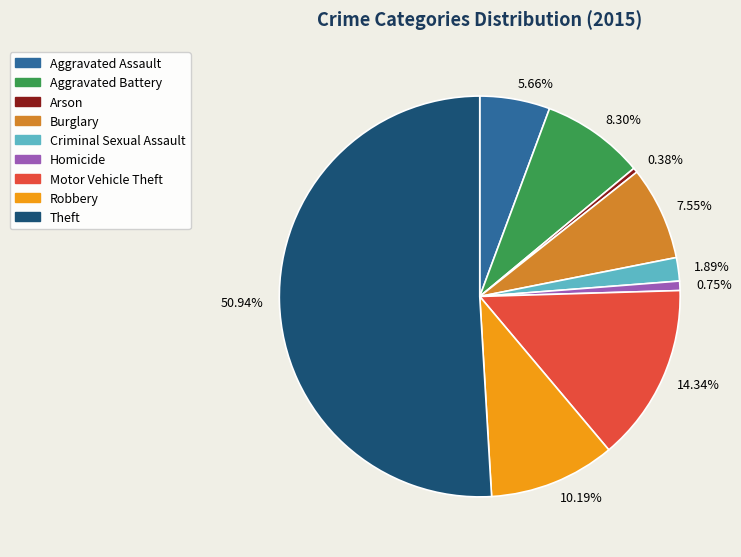

What is the majority slice?

50.94%